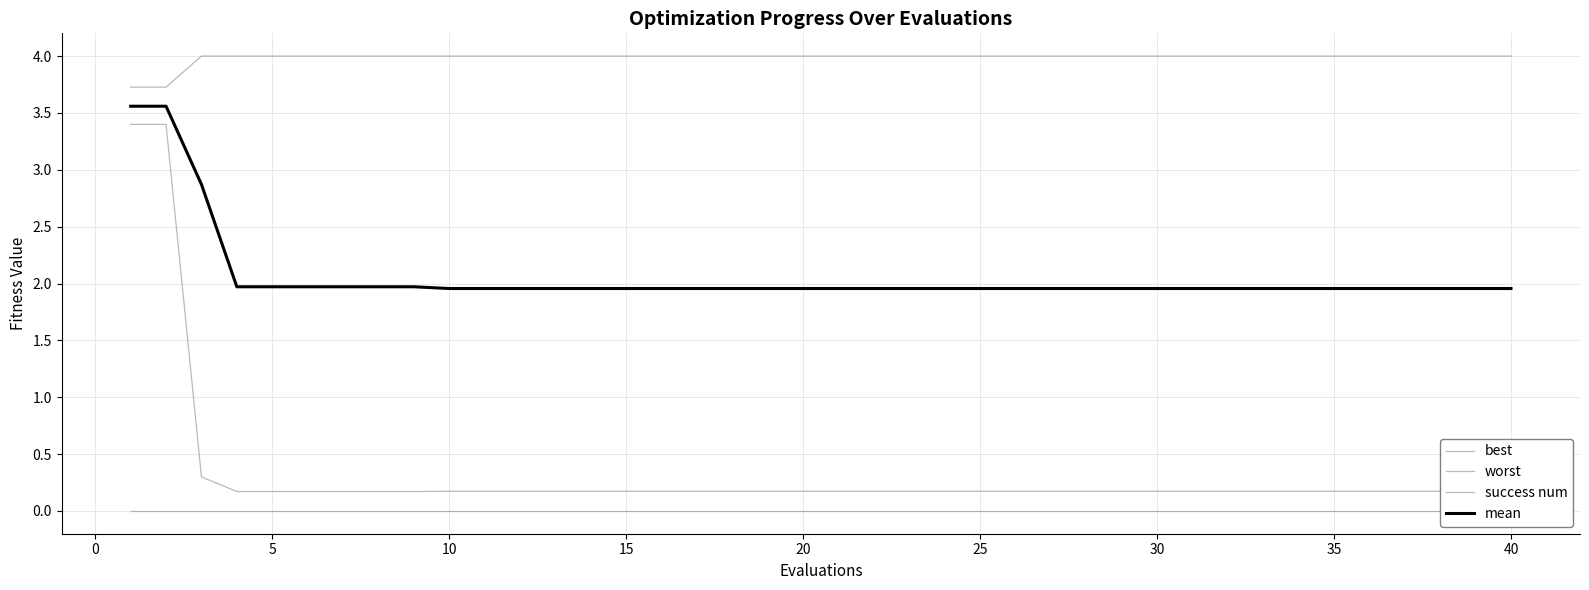

How many lines are shown in the chart?

4